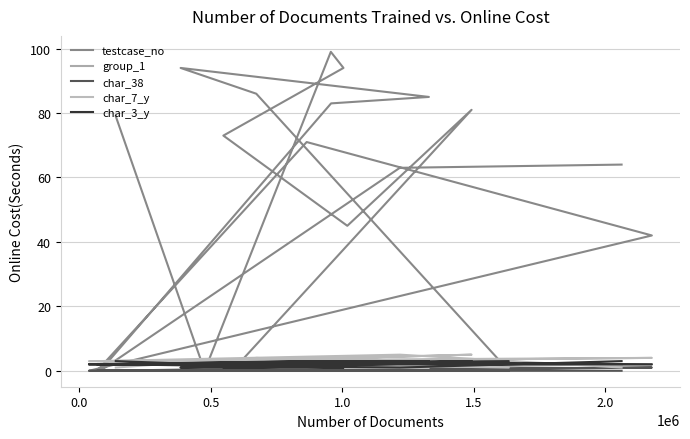

How many lines are shown in the chart?

5